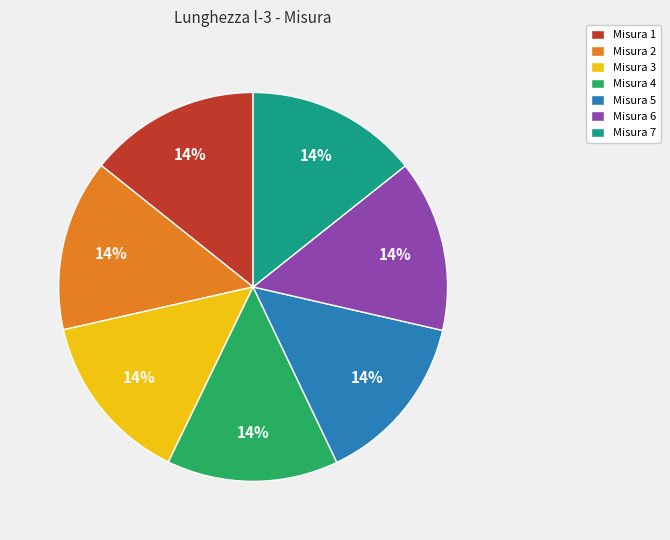

How many segments does this pie chart have?

7